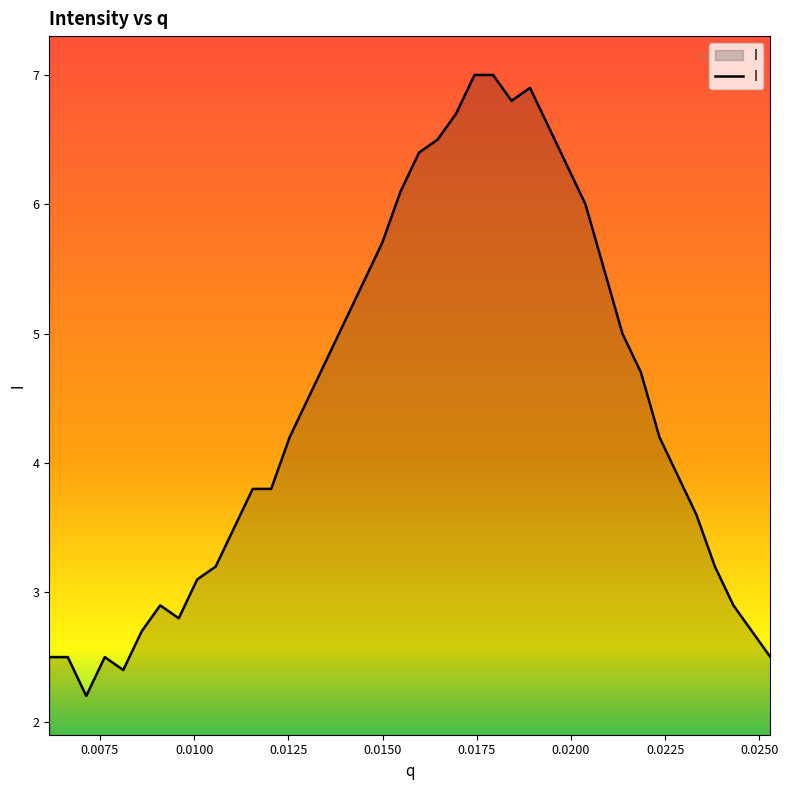

What is the maximum value shown in the chart?

7.0